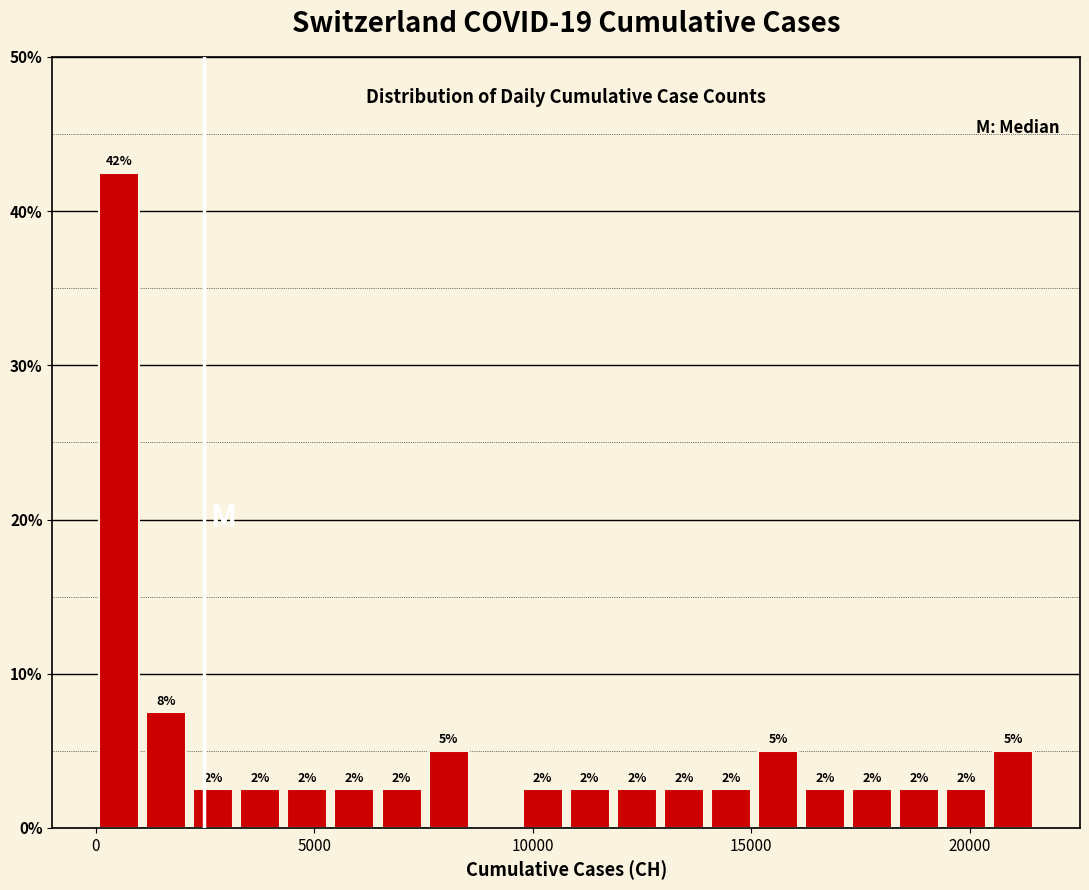

Around what value on the x-axis is the tallest bar? Give the approximate position of its centre, as read against the axis.

500